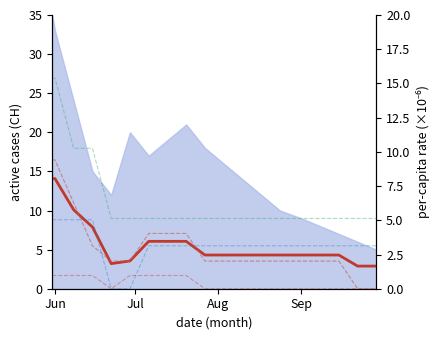

What is the sum of all FR_pc values?

60.5